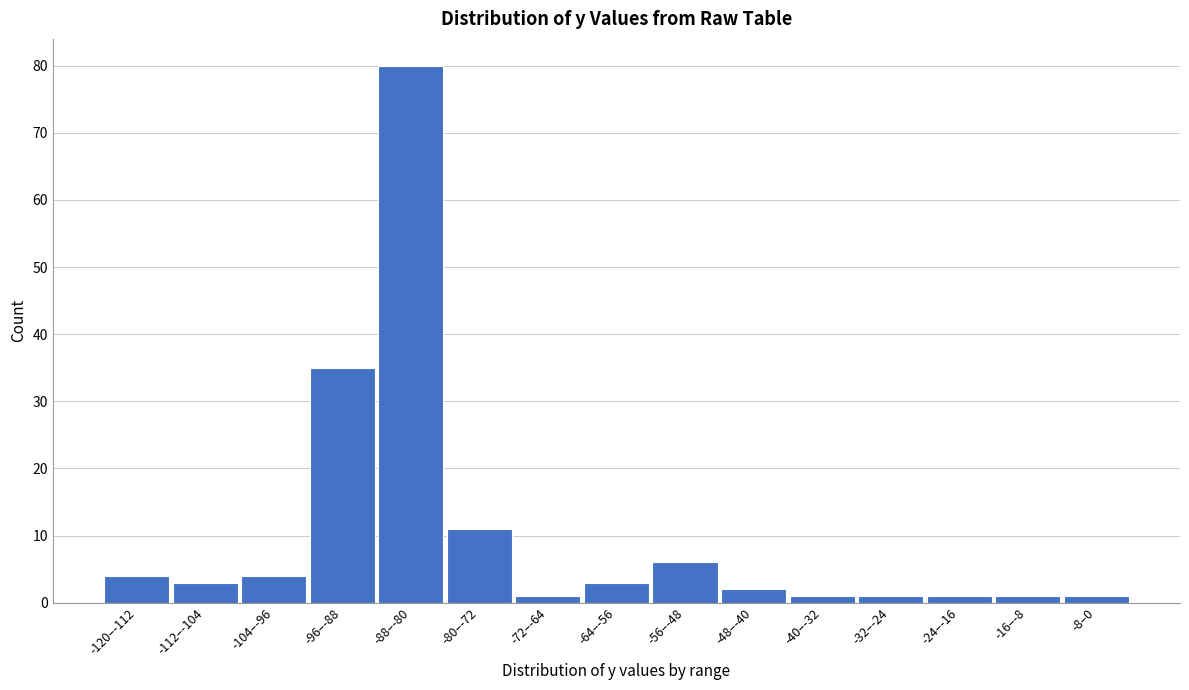

Reading left to right, extract all data points from this chart.

4	3	4	35	80	11	1	3	6	2	1	1	1	1	1